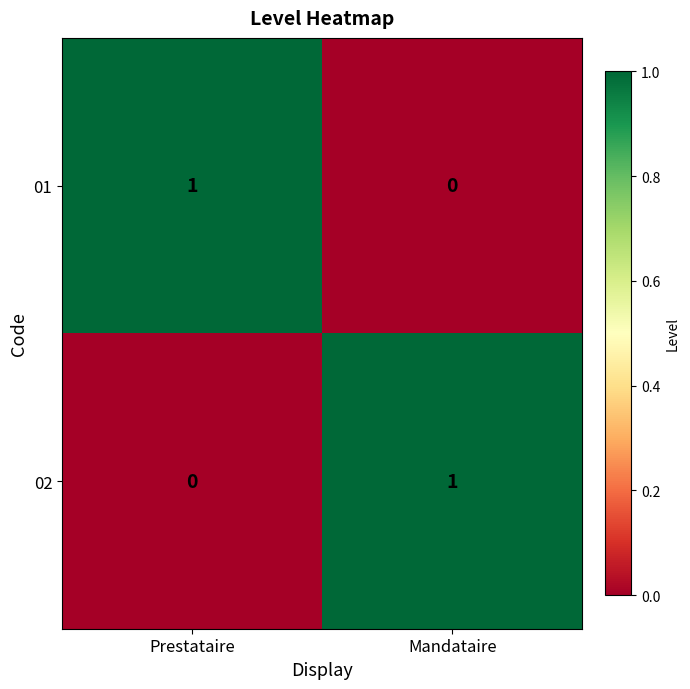

List the labels in order of 02 value, largest first.

Mandataire, Prestataire